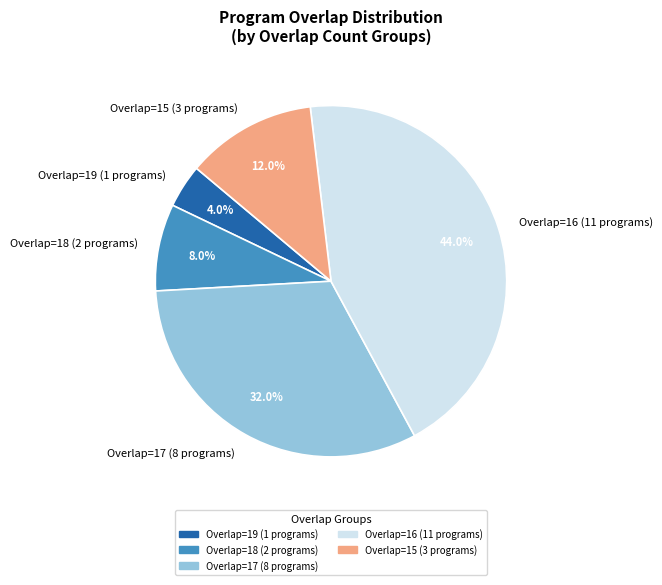

Is there any slice that represents more than half of the pie?

No